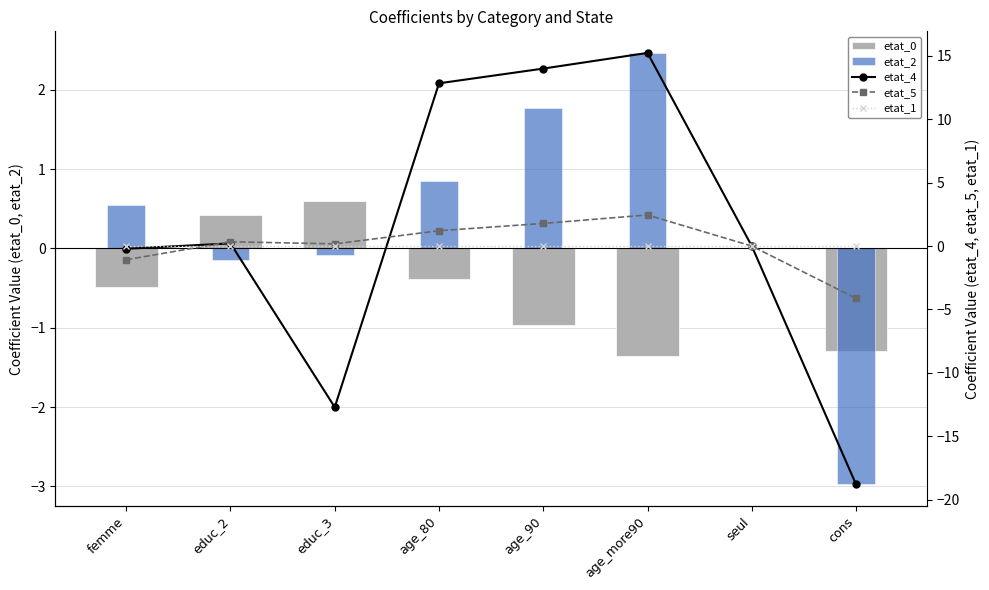

What are all the series names shown in the legend?

etat_0, etat_2, etat_4, etat_5, etat_1